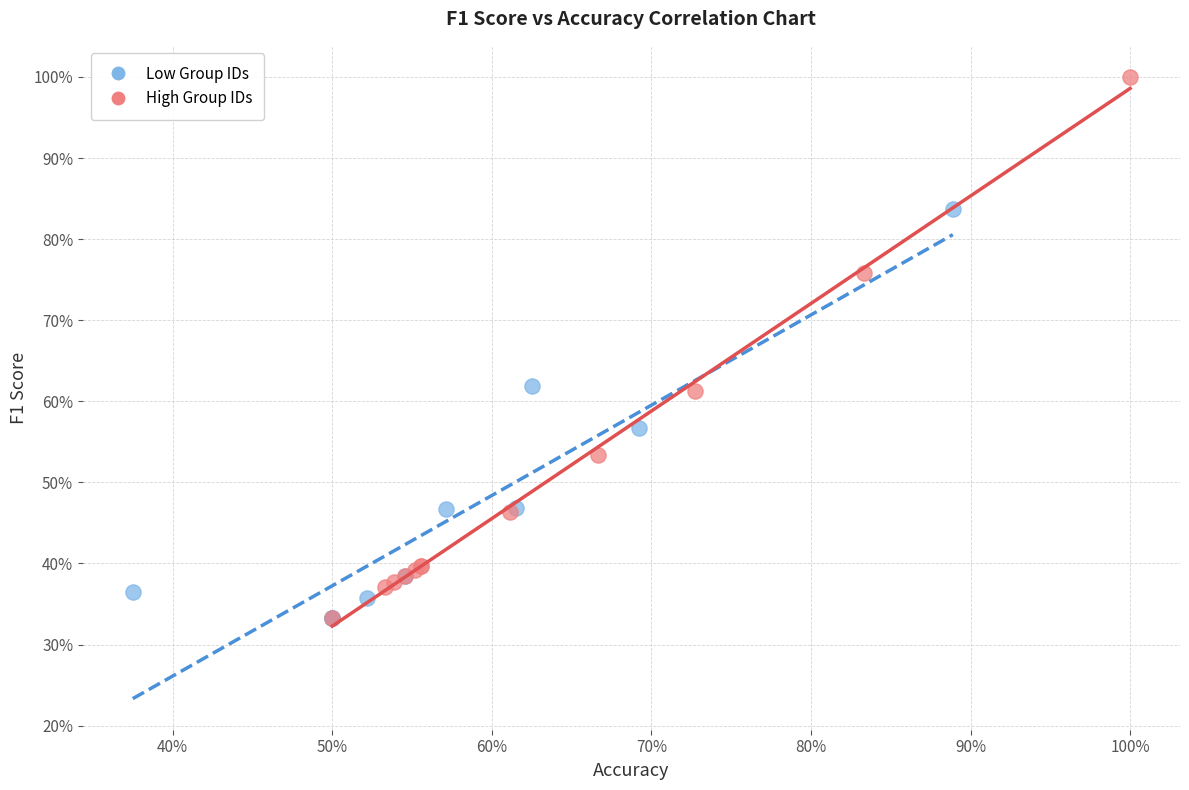

Which series contains the highest Y value?

High Group IDs